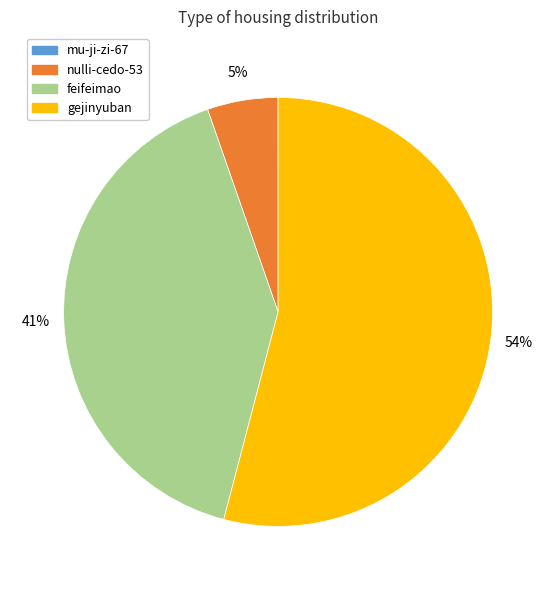

What is the largest slice in the pie chart?

gejinyuban